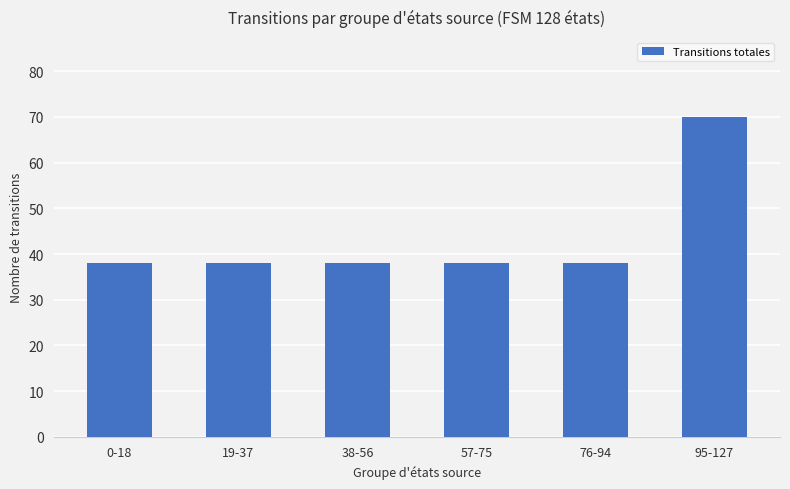

What is the minimum value shown in the chart?

38